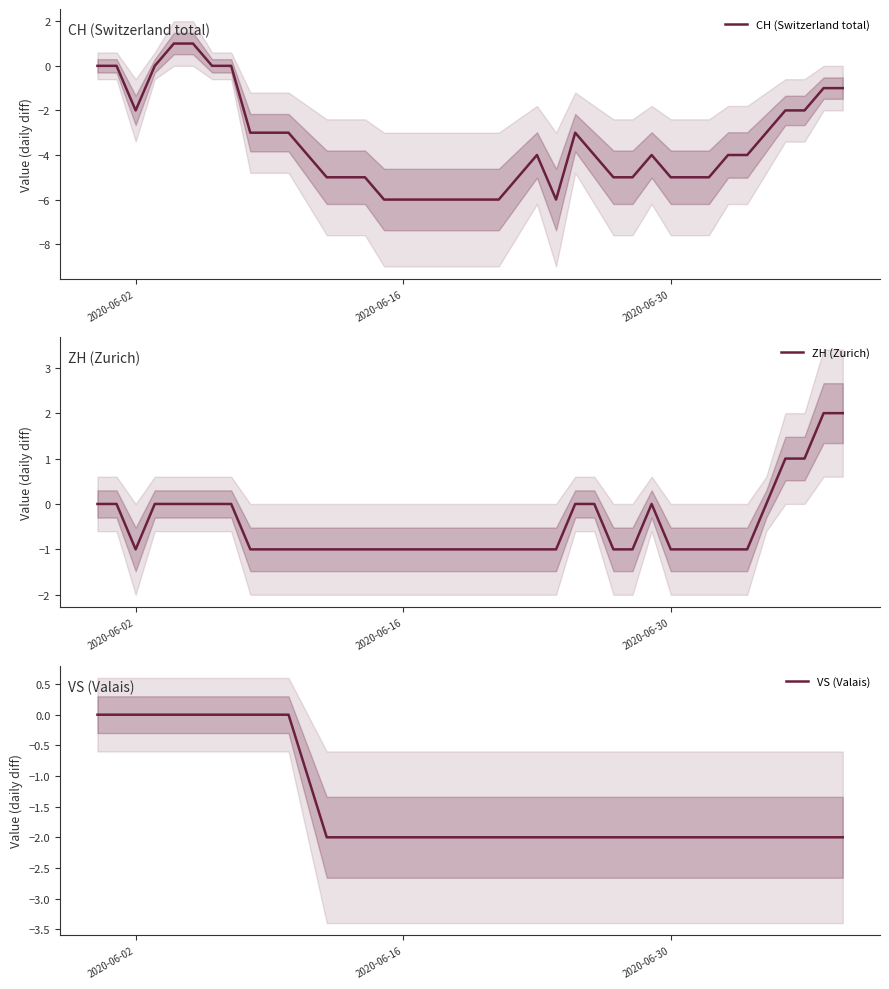

The VS (Valais) series shows 1 at 2020-06-02. True or false?

False